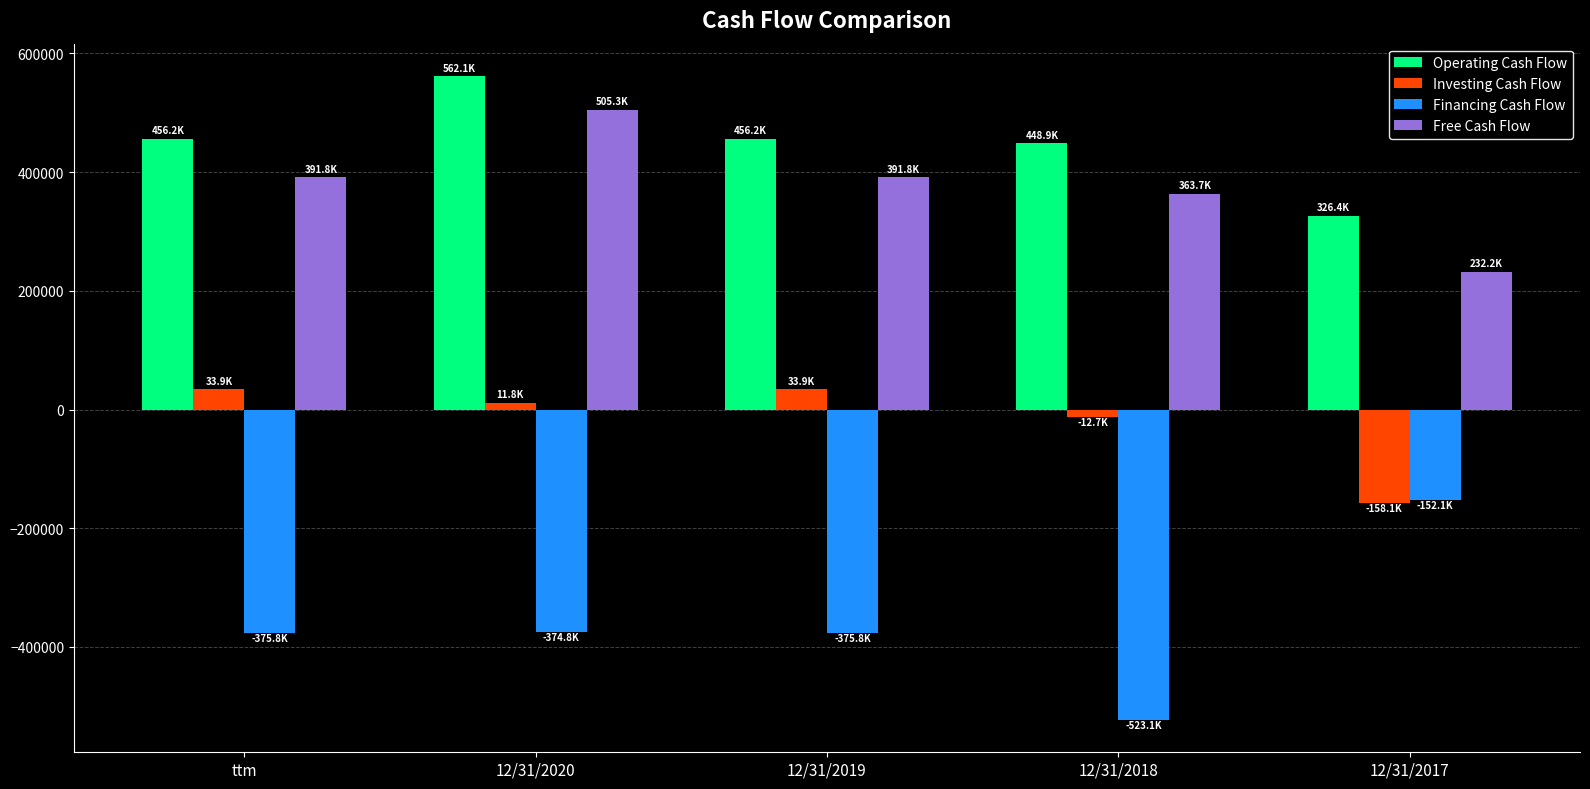

Between ttm and 12/31/2017, which series saw the biggest shift?

Financing Cash Flow